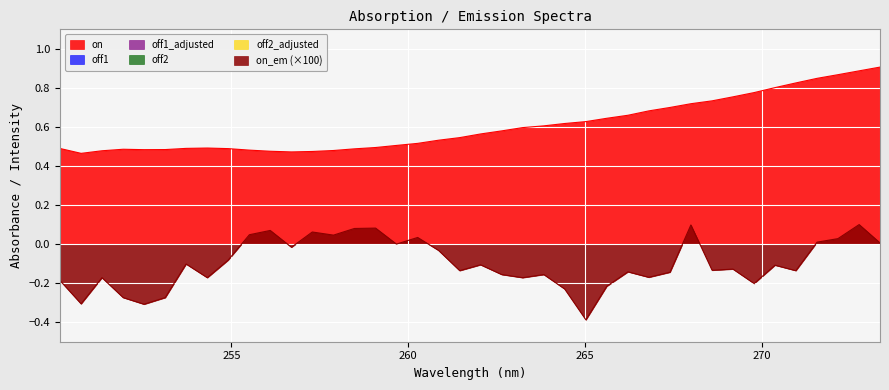

Reading left to right, transcribe all the data shown in this chart.

on: 0=0.5	1=0.5	2=0.5	3=0.5	4=0.5	5=0.5	6=0.5	7=0.5	8=0.5	9=0.5	10=0.5	11=0.5	12=0.5	13=0.5	14=0.5	15=0.5	16=0.5	17=0.5	18=0.5	19=0.5	20=0.6	21=0.6	22=0.6	23=0.6	24=0.6	25=0.6	26=0.6	27=0.7	28=0.7	29=0.7	30=0.7	31=0.7	32=0.8	33=0.8	34=0.8	35=0.8	36=0.8	37=0.9	38=0.9	39=0.9
off1: 0=0.0	1=0.0	2=0.0	3=0.0	4=0.0	5=0.0	6=0.0	7=0.0	8=0.0	9=0.0	10=0.0	11=0.0	12=0.0	13=0.0	14=0.0	15=0.0	16=0.0	17=0.0	18=0.0	19=0.0	20=0.0	21=0.0	22=0.0	23=0.0	24=0.0	25=0.0	26=0.0	27=0.0	28=0.0	29=0.0	30=0.0	31=0.0	32=0.0	33=0.0	34=0.0	35=0.0	36=0.0	37=0.0	38=0.0	39=0.0
off1_adjusted: 0=0.0	1=0.0	2=0.0	3=0.0	4=0.0	5=0.0	6=0.0	7=0.0	8=0.0	9=0.0	10=0.0	11=0.0	12=0.0	13=0.0	14=0.0	15=0.0	16=0.0	17=0.0	18=0.0	19=0.0	20=0.0	21=0.0	22=0.0	23=0.0	24=0.0	25=0.0	26=0.0	27=0.0	28=0.0	29=0.0	30=0.0	31=0.0	32=0.0	33=0.0	34=0.0	35=0.0	36=0.0	37=0.0	38=0.0	39=0.0
off2: 0=0.0	1=0.0	2=0.0	3=0.0	4=0.0	5=0.0	6=0.0	7=0.0	8=0.0	9=0.0	10=0.0	11=0.0	12=0.0	13=0.0	14=0.0	15=0.0	16=0.0	17=0.0	18=0.0	19=0.0	20=0.0	21=0.0	22=0.0	23=0.0	24=0.0	25=0.0	26=0.0	27=0.0	28=0.0	29=0.0	30=0.0	31=0.0	32=0.0	33=0.0	34=0.0	35=0.0	36=0.0	37=0.0	38=0.0	39=0.0
off2_adjusted: 0=0.0	1=0.0	2=0.0	3=0.0	4=0.0	5=0.0	6=0.0	7=0.0	8=0.0	9=0.0	10=0.0	11=0.0	12=0.0	13=0.0	14=0.0	15=0.0	16=0.0	17=0.0	18=0.0	19=0.0	20=0.0	21=0.0	22=0.0	23=0.0	24=0.0	25=0.0	26=0.0	27=0.0	28=0.0	29=0.0	30=0.0	31=0.0	32=0.0	33=0.0	34=0.0	35=0.0	36=0.0	37=0.0	38=0.0	39=0.0
on_em: 0=-0.0	1=-0.0	2=-0.0	3=-0.0	4=-0.0	5=-0.0	6=-0.0	7=-0.0	8=-0.0	9=0.0	10=0.0	11=-0.0	12=0.0	13=0.0	14=0.0	15=0.0	16=0.0	17=0.0	18=-0.0	19=-0.0	20=-0.0	21=-0.0	22=-0.0	23=-0.0	24=-0.0	25=-0.0	26=-0.0	27=-0.0	28=-0.0	29=-0.0	30=0.0	31=-0.0	32=-0.0	33=-0.0	34=-0.0	35=-0.0	36=0.0	37=0.0	38=0.0	39=0.0